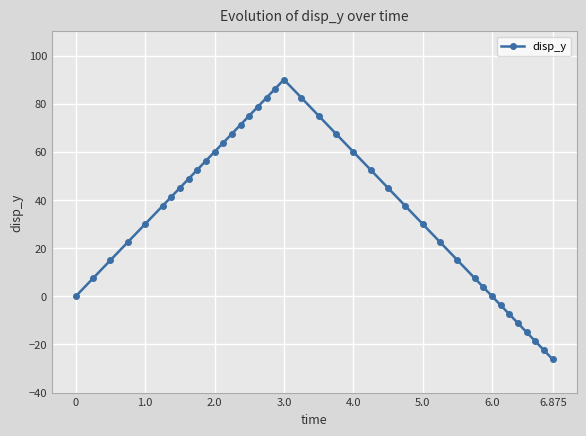

What is the sum of all values?

1425.0